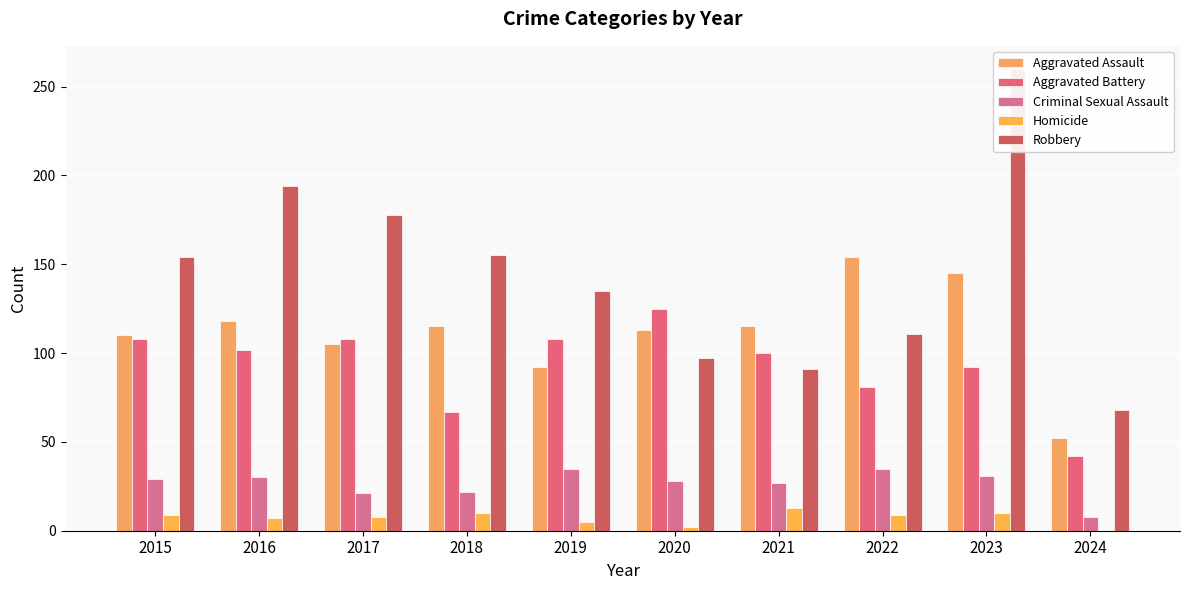

What are all the series names shown in the legend?

Aggravated Assault, Aggravated Battery, Criminal Sexual Assault, Homicide, Robbery